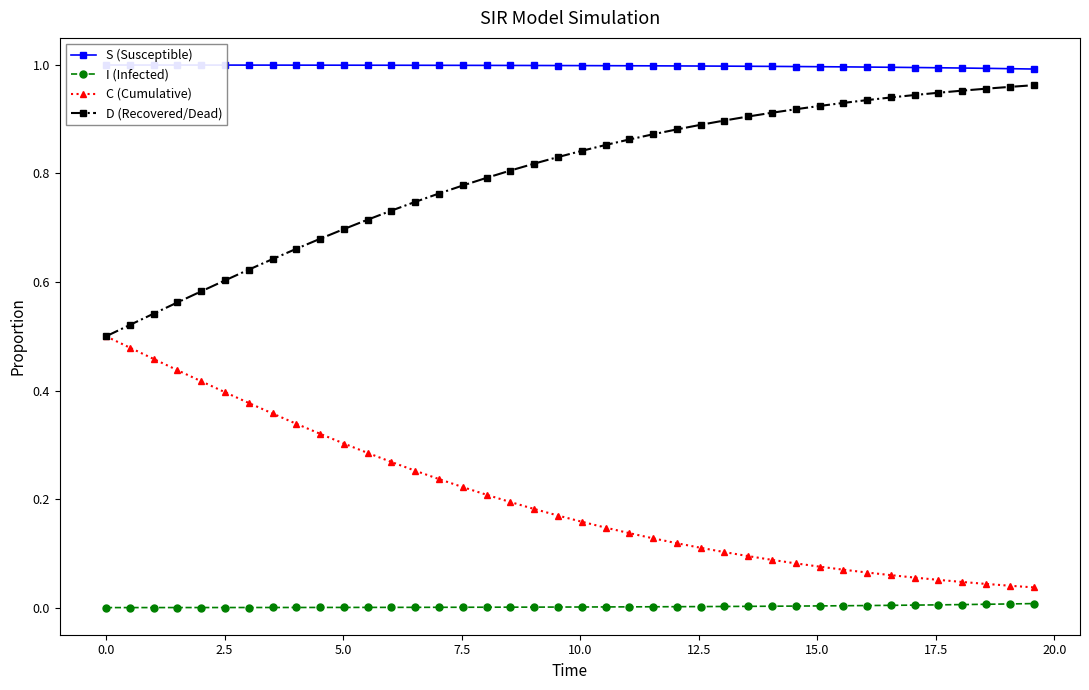

True or false: C (Cumulative) and S (Susceptible) cross at least once.

False